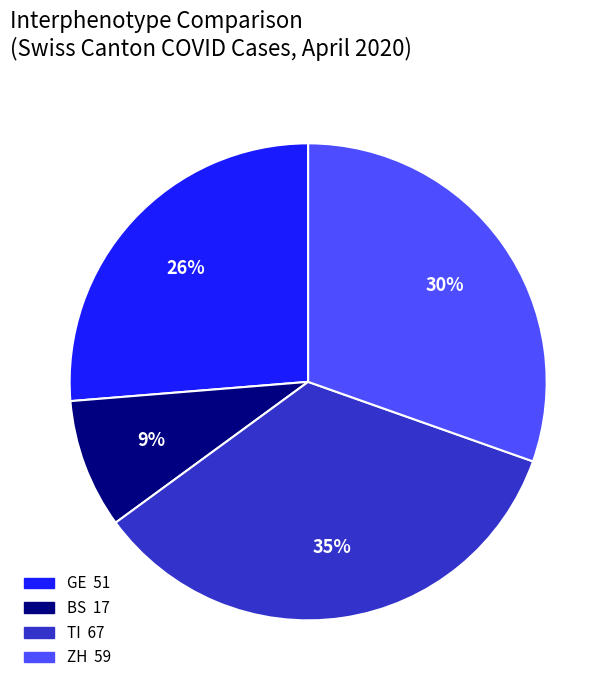

How many slices are in this pie chart?

4